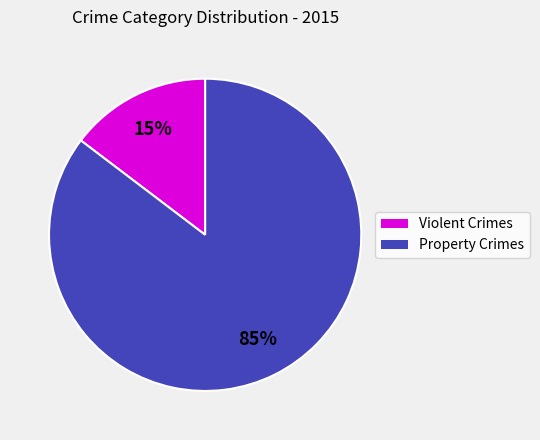

To the nearest percent, what is the average slice percentage?

50%